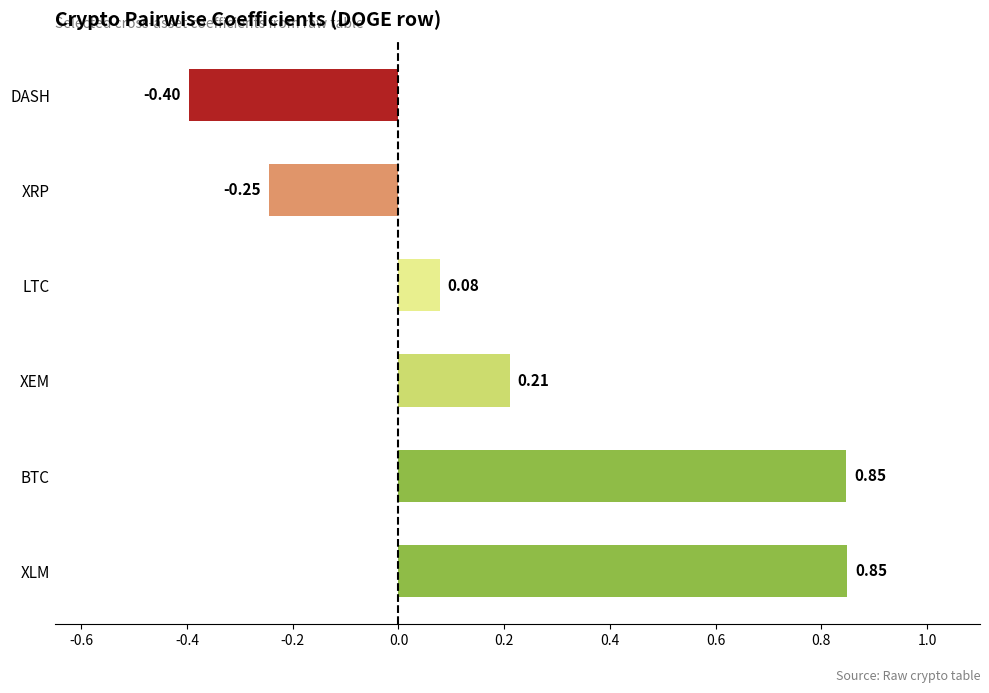

How many bars are there in total?

6